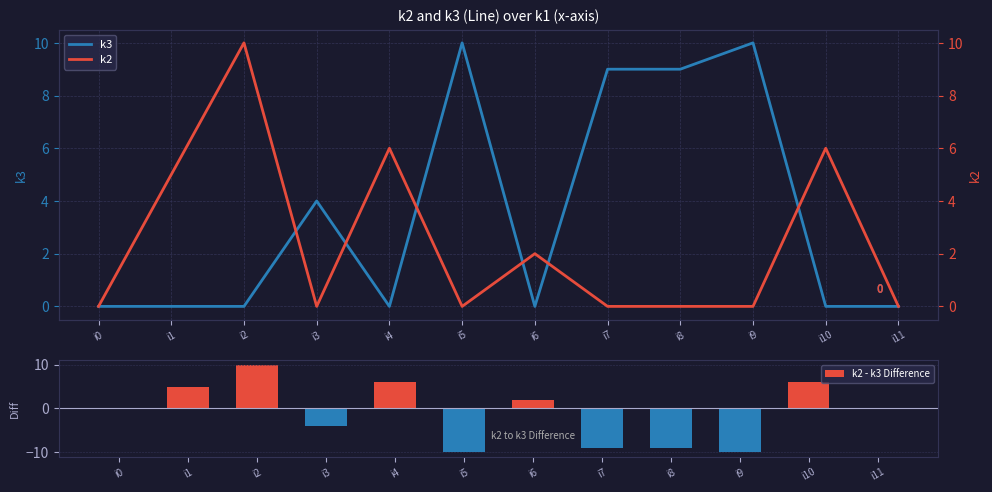

Rank the series at i1 from lowest to highest value.

k3, k2 - k3 Difference, k2